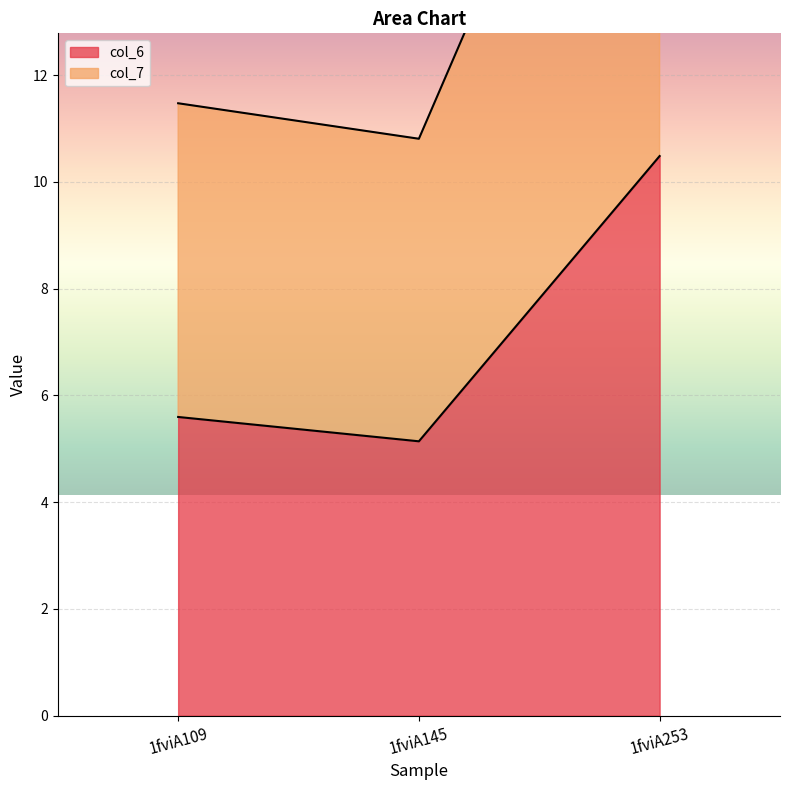

What is the minimum value shown in the chart?

5.1